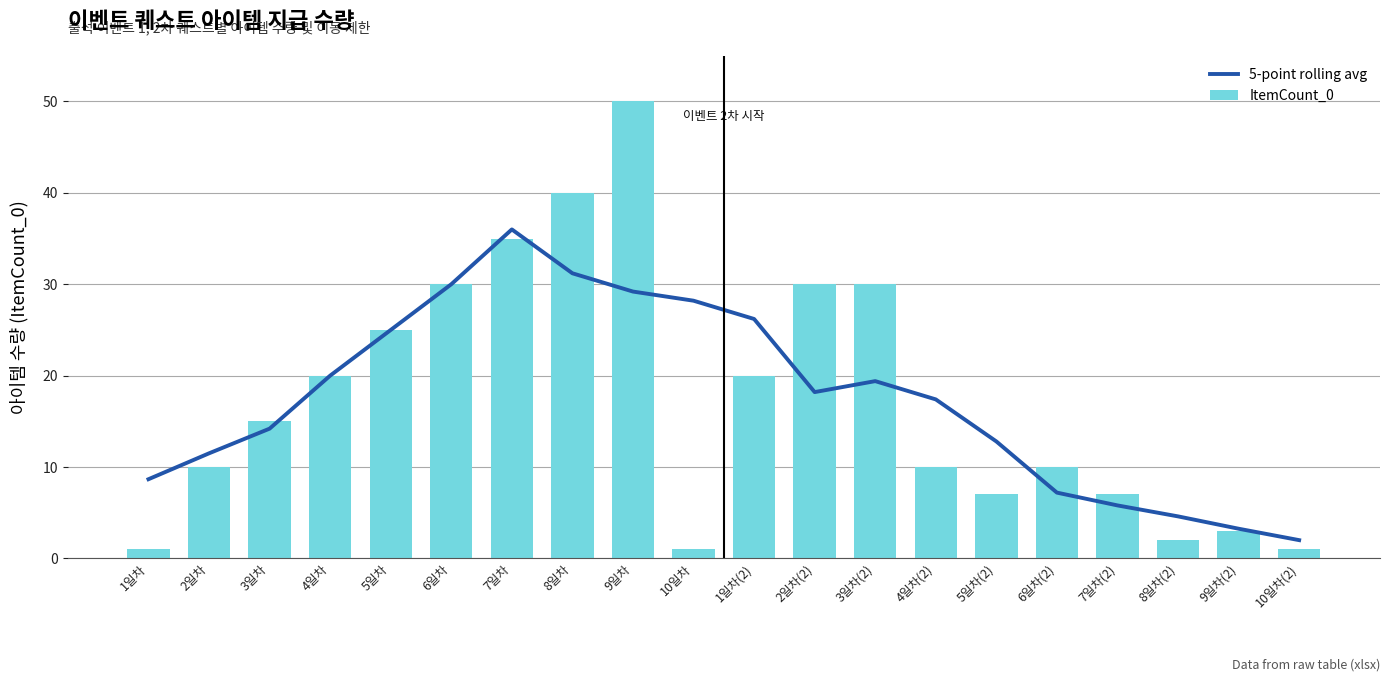

How many categories are shown in the chart?

20